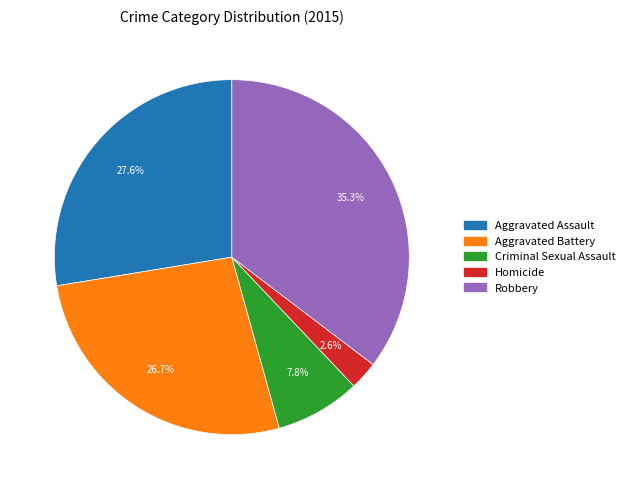

Count the number of slices in the pie.

5